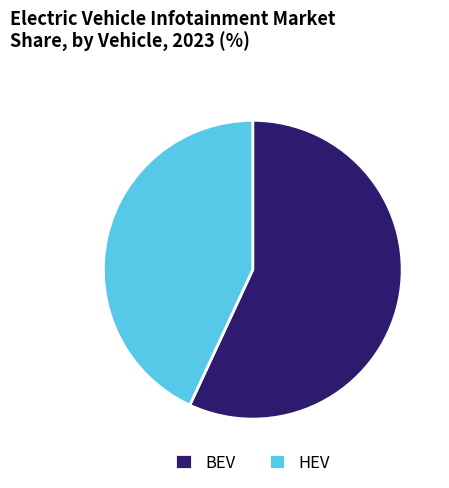

Is the sum of HEV and BEV greater than half?

Yes